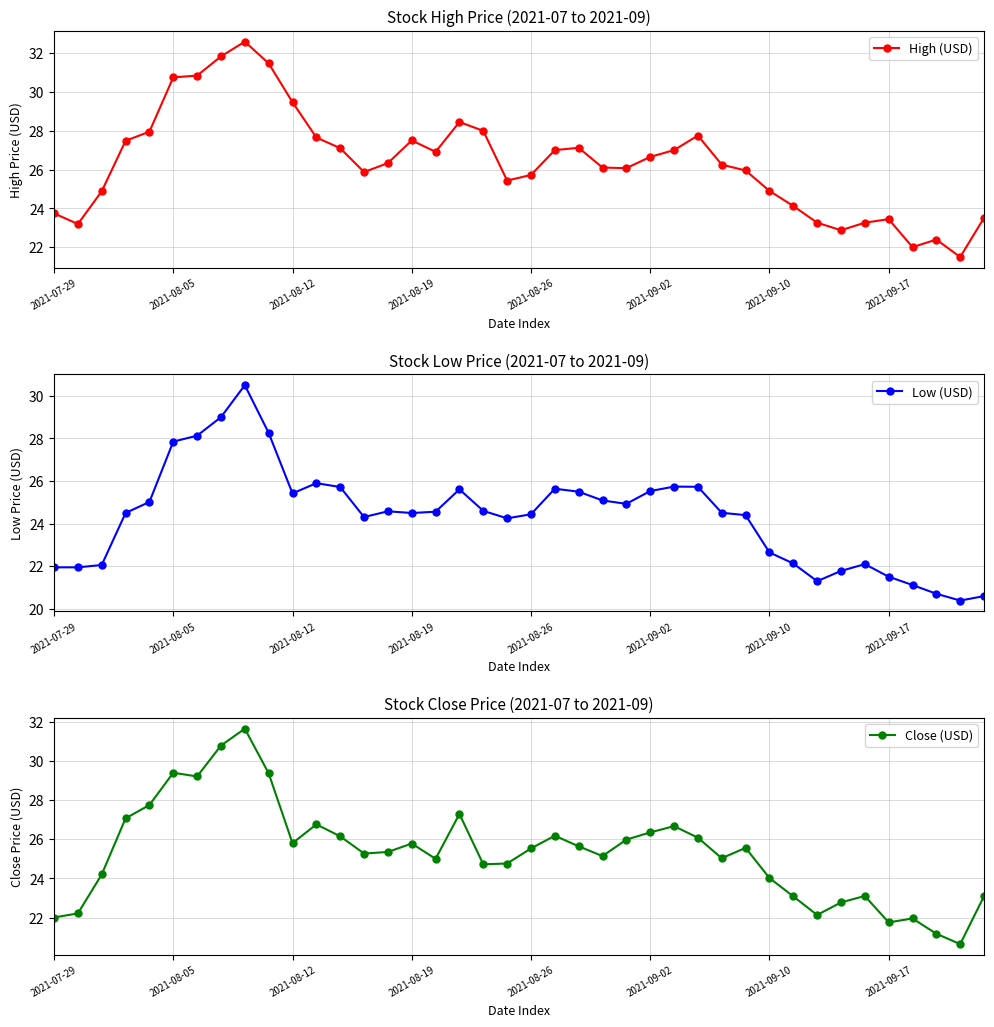

True or false: High (USD) has a value of 27.5 at 2021-08-19.

True